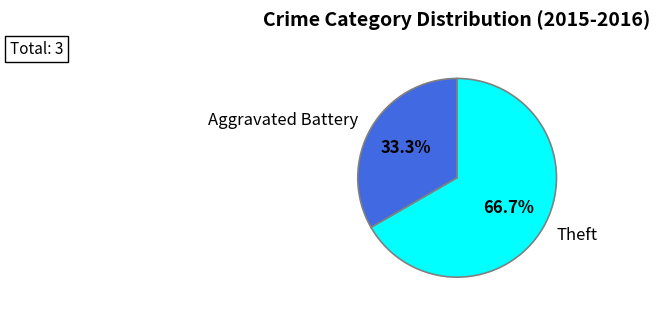

True or false: Theft accounts for 58% of the total.

False